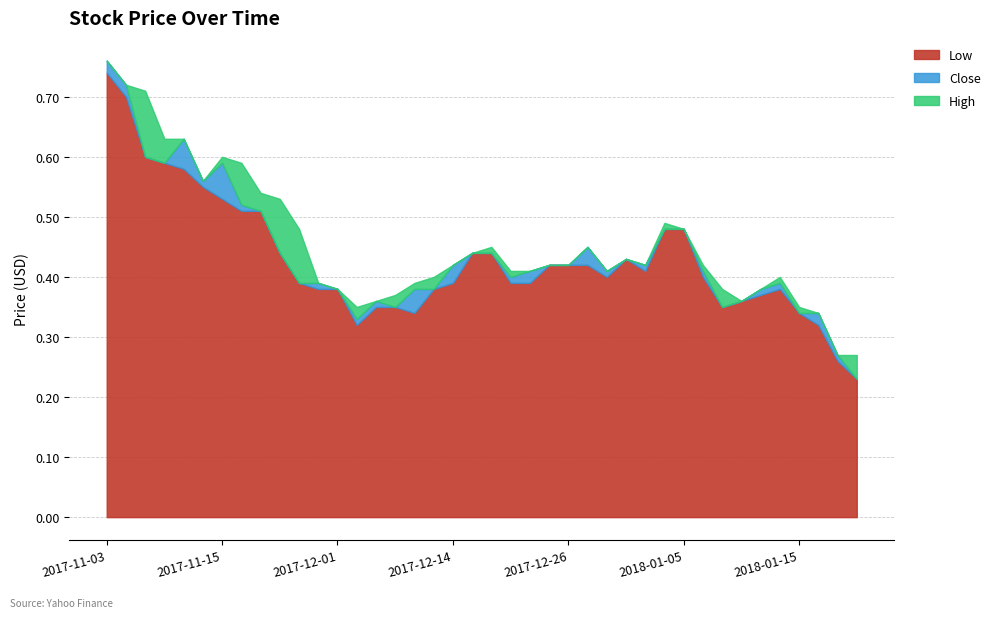

What is the label of the 2nd point from the right?

2018-01-22